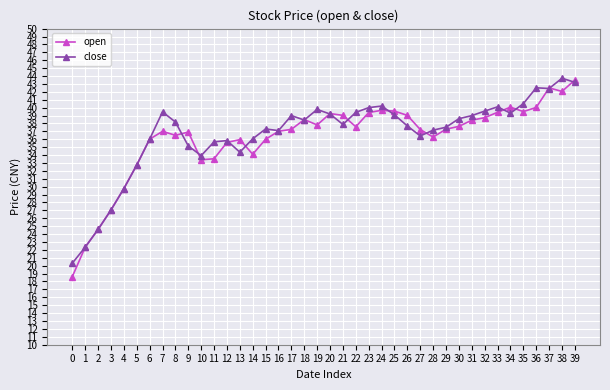

Is the value of close at 10 greater than the value of open at 8?

No